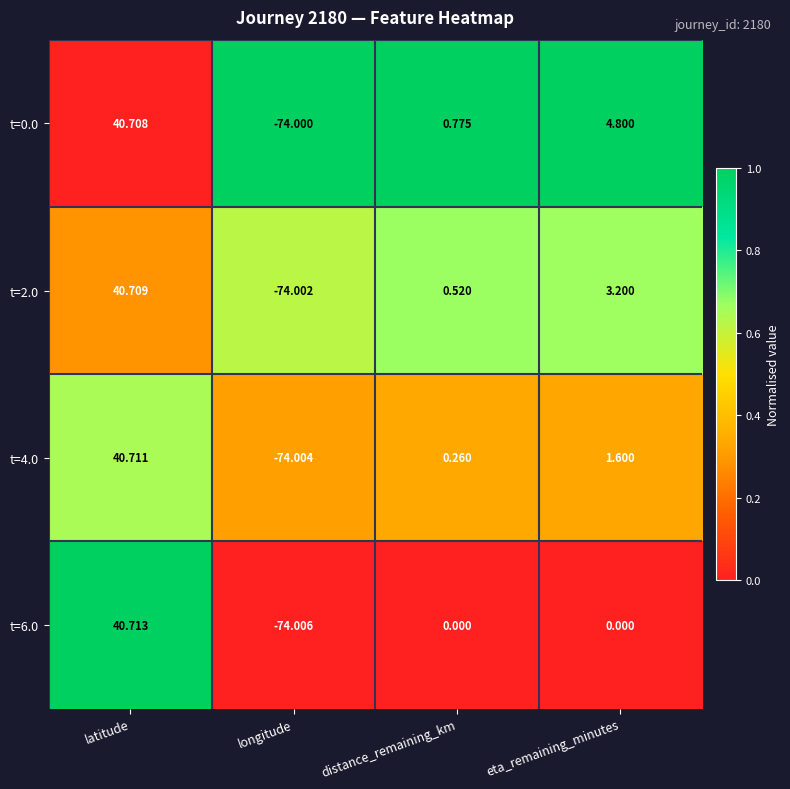

At which label does t=2.0 first exceed 3?

latitude